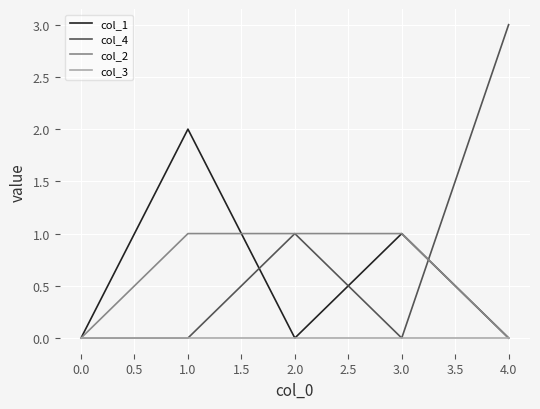

Which series has the largest total across all categories?

col_4